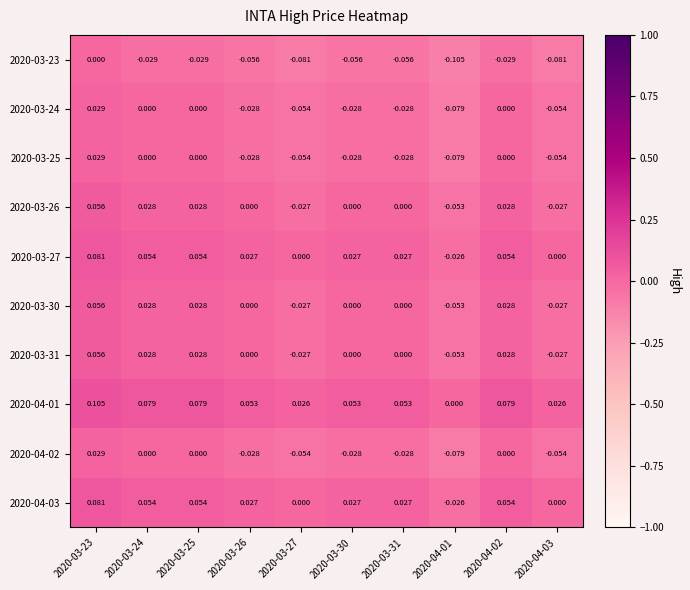

Count the number of categories in the chart.

10